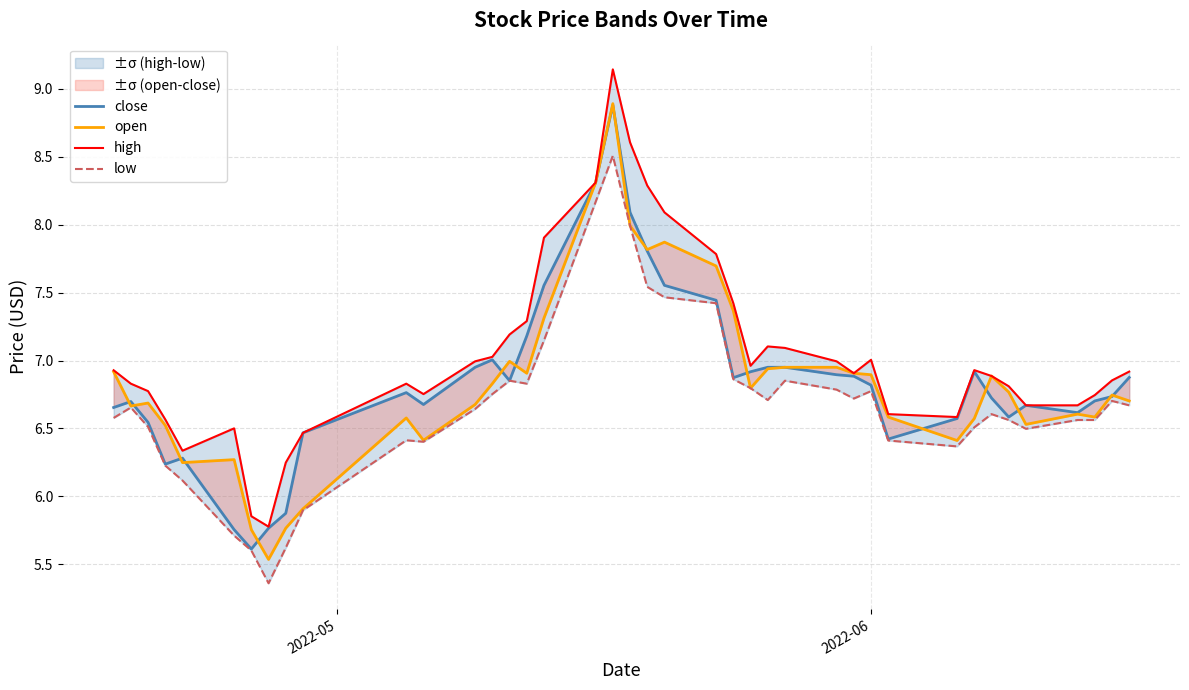

Reading left to right, extract all data points from this chart.

close: 6.7	6.7	6.5	6.2	6.3	5.8	5.6	5.8	5.9	6.5	6.8	6.7	7.0	7.0	6.9	7.2	7.6	8.3	8.9	8.1	7.8	7.6	7.4	6.9	6.9	7.0	7.0	6.9	6.9	6.8	6.4	6.6	6.9	6.7	6.6	6.7	6.6	6.7	6.7	6.9
open: 6.9	6.7	6.7	6.5	6.2	6.3	5.8	5.5	5.8	5.9	6.6	6.4	6.7	6.8	7.0	6.9	7.3	8.3	8.9	8.0	7.8	7.9	7.7	7.4	6.8	6.9	7.0	7.0	6.9	6.9	6.6	6.4	6.6	6.9	6.8	6.5	6.6	6.6	6.7	6.7
high: 6.9	6.8	6.8	6.6	6.3	6.5	5.9	5.8	6.2	6.5	6.8	6.8	7.0	7.0	7.2	7.3	7.9	8.3	9.1	8.6	8.3	8.1	7.8	7.4	7.0	7.1	7.1	7.0	6.9	7.0	6.6	6.6	6.9	6.9	6.8	6.7	6.7	6.7	6.9	6.9
low: 6.6	6.7	6.5	6.2	6.1	5.7	5.6	5.4	5.6	5.9	6.4	6.4	6.6	6.8	6.9	6.8	7.1	8.2	8.5	8.0	7.5	7.5	7.4	6.9	6.8	6.7	6.9	6.8	6.7	6.8	6.4	6.4	6.5	6.6	6.6	6.5	6.6	6.6	6.7	6.7